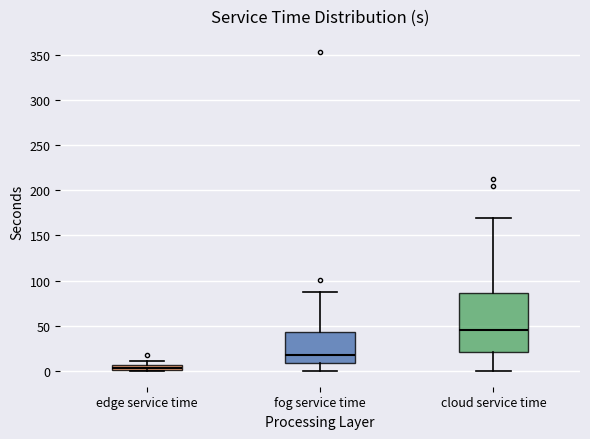

Where is the upper edge of the box for edge service time on the y-axis? The values are not printed on the chart, so give them approximately, as read against the axis.

5